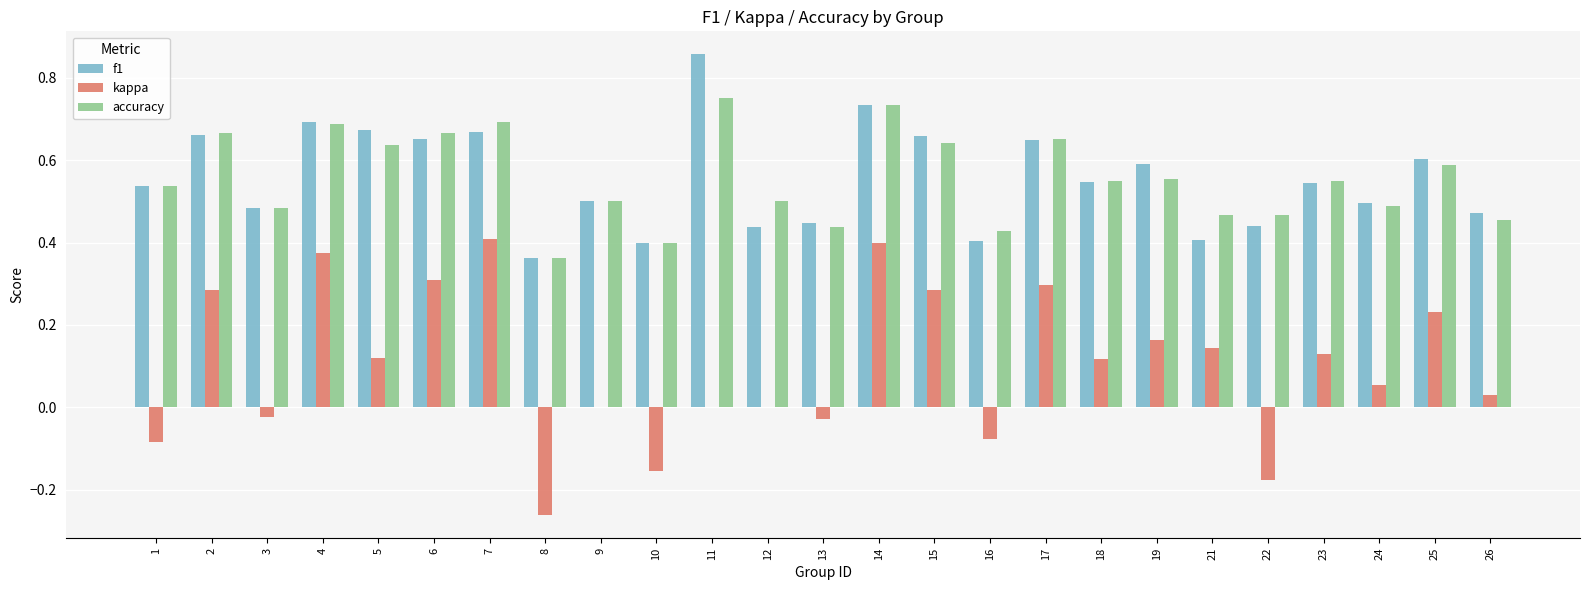

Which series changed the most between 8 and 10?

kappa